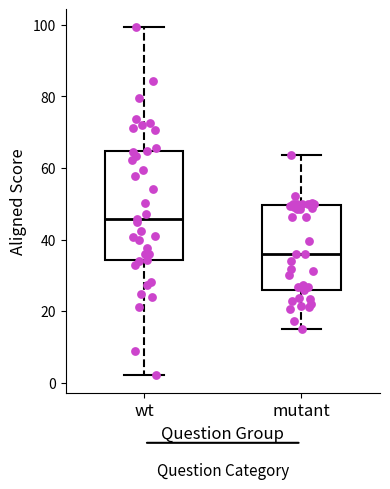

Where does the median line of the box for mutant sit on the y-axis? The values are not printed on the chart, so give them approximately, as read against the axis.

36